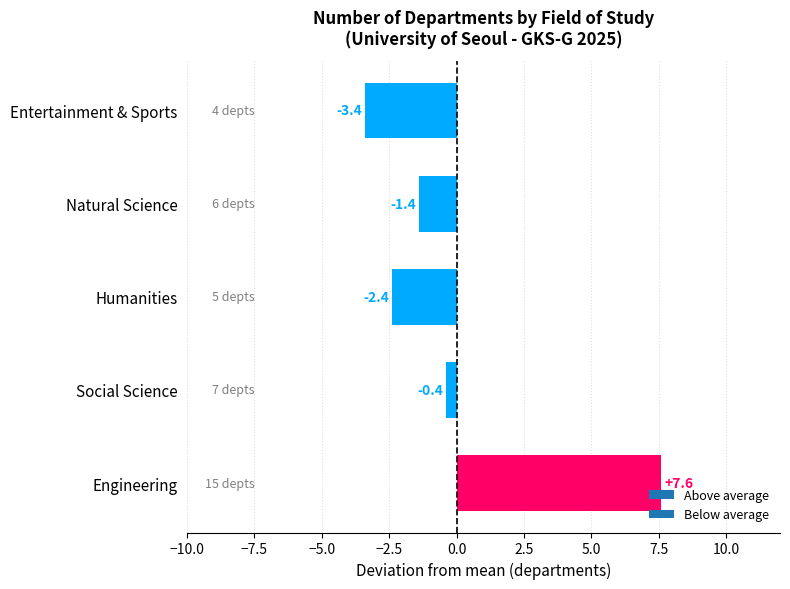

Rank the categories by value from highest to lowest.

Engineering, Social Science, Natural Science, Humanities, Entertainment & Sports